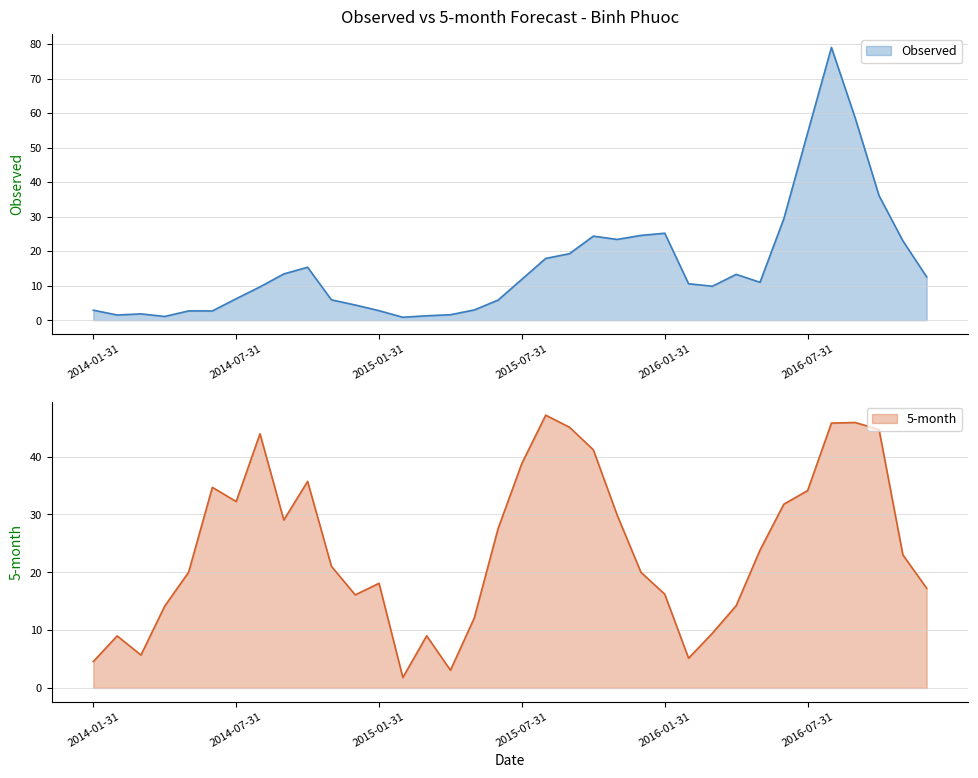

Where is the first local maximum for Observed?

2014-03-31